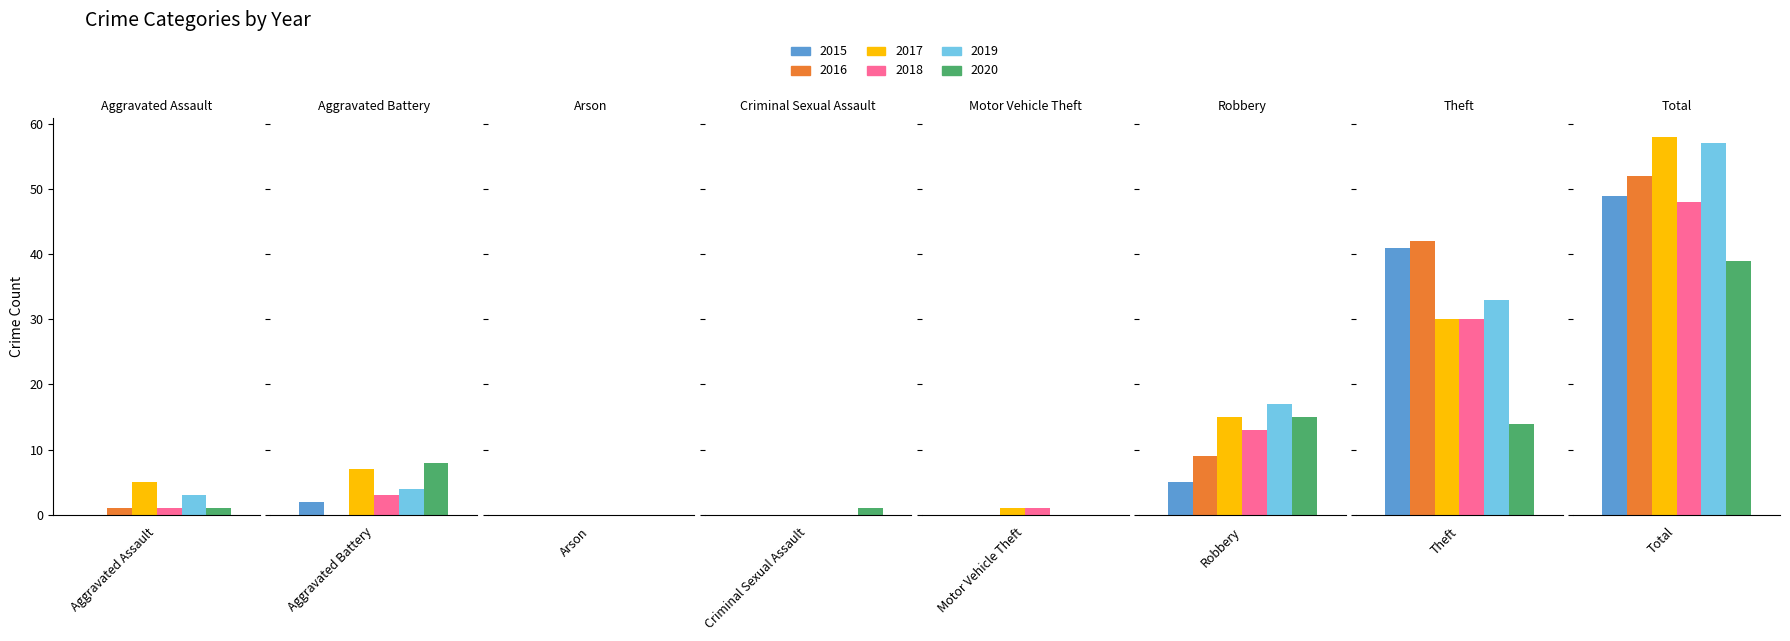

What is the sum of the 2017 values at Theft and Aggravated Assault?

35